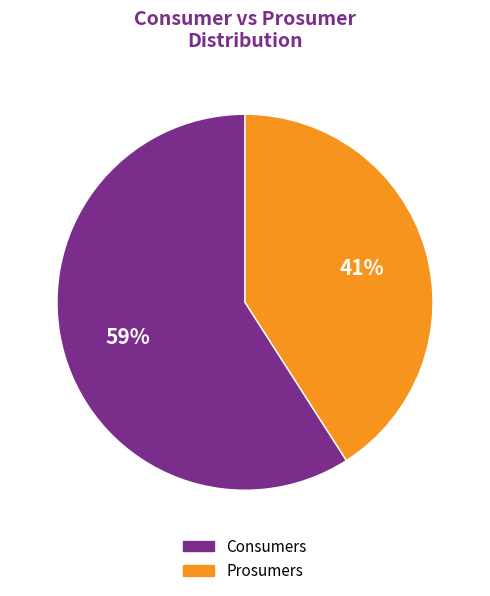

What is the smallest slice in the pie chart?

Prosumers